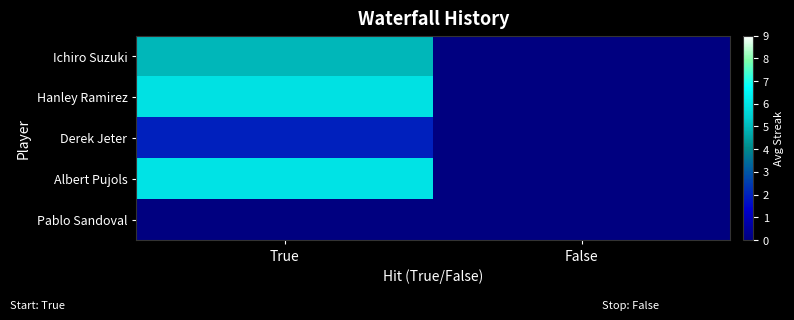

What is the spread (max minus min) of values at True?

6.0